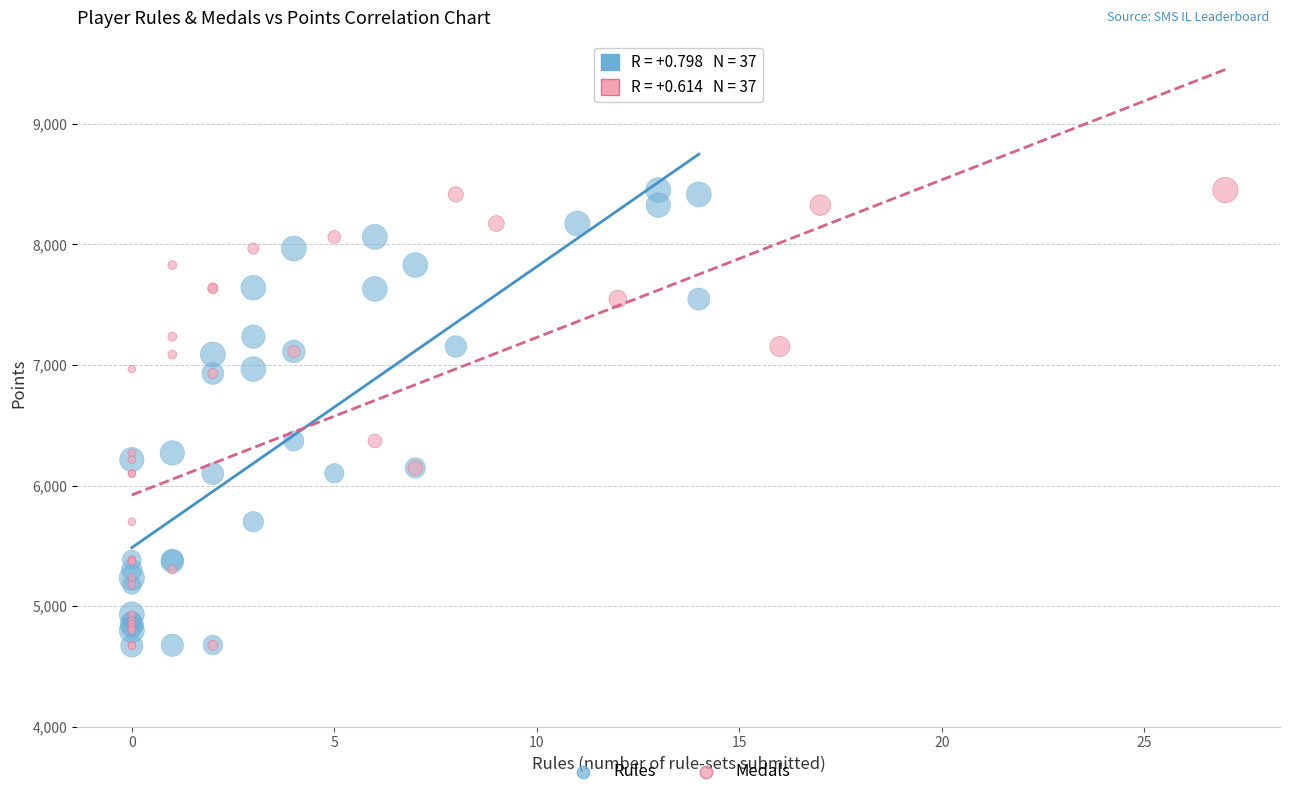

What are all the series names shown in the legend?

Rules, Medals